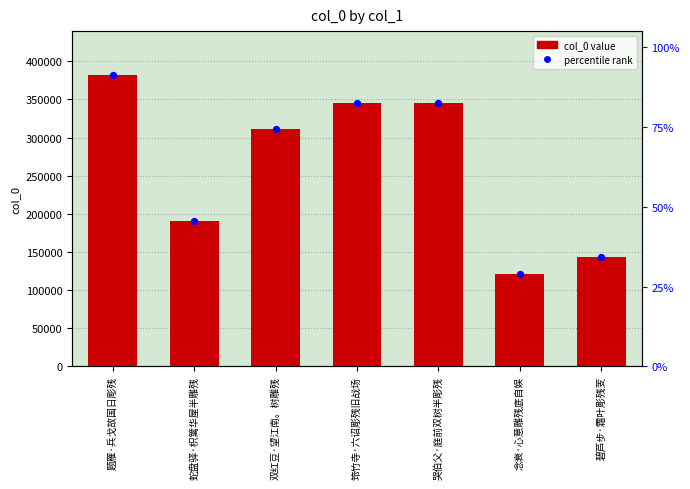

Which series has the widest spread of Y values?

col_0